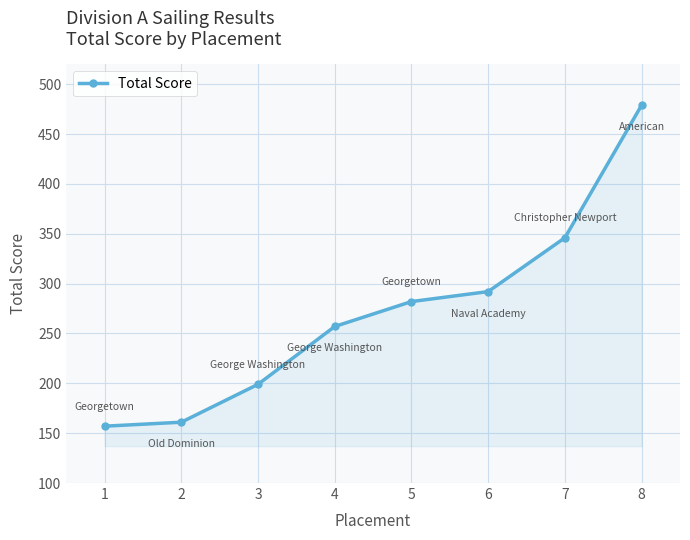

How many distinct data groups are displayed?

1